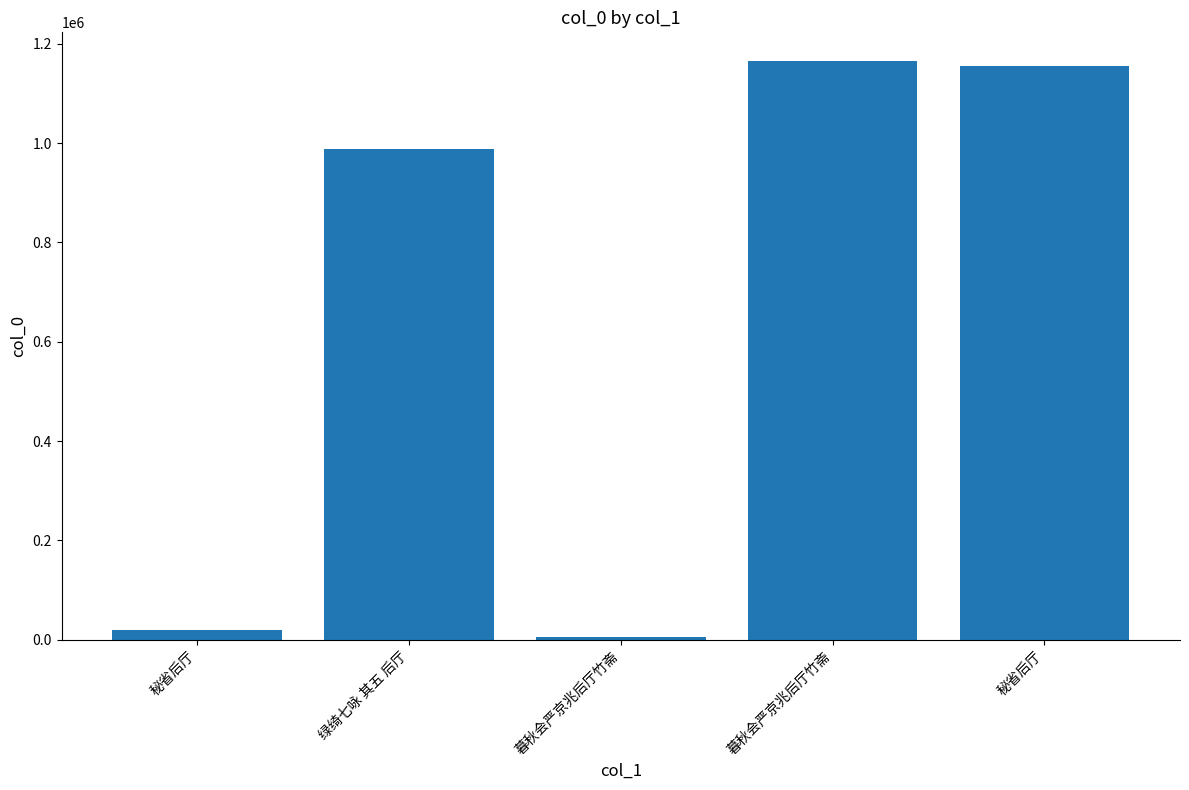

Are the bars grouped side by side (vs. stacked)?

No